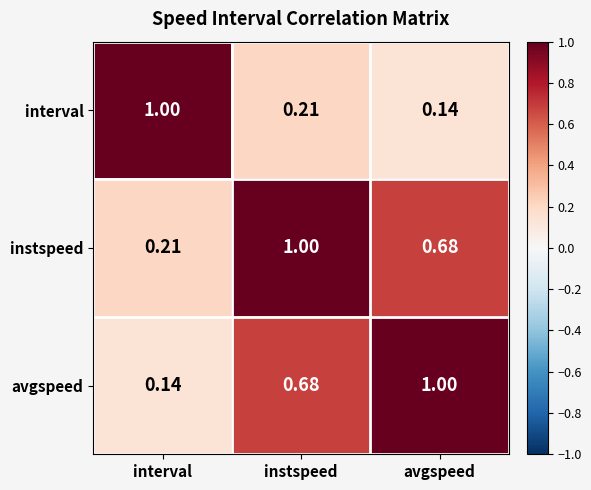

At which category is the sum across all series the highest?

instspeed